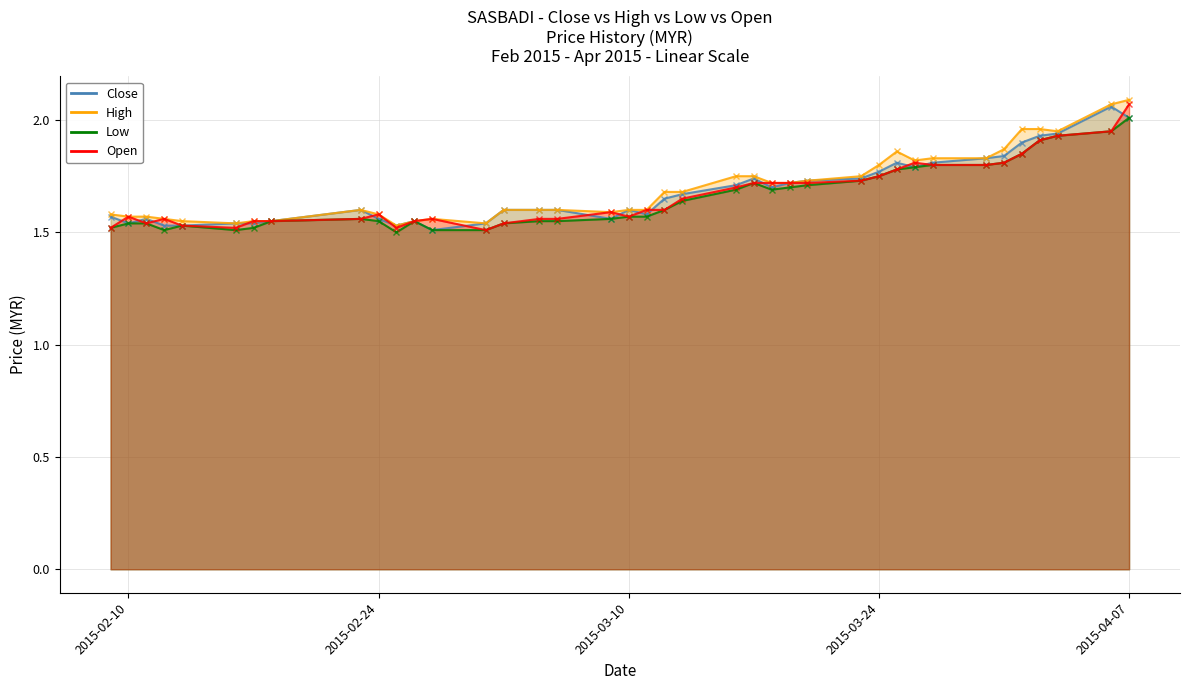

What position from the right is 2015-02-17?

33